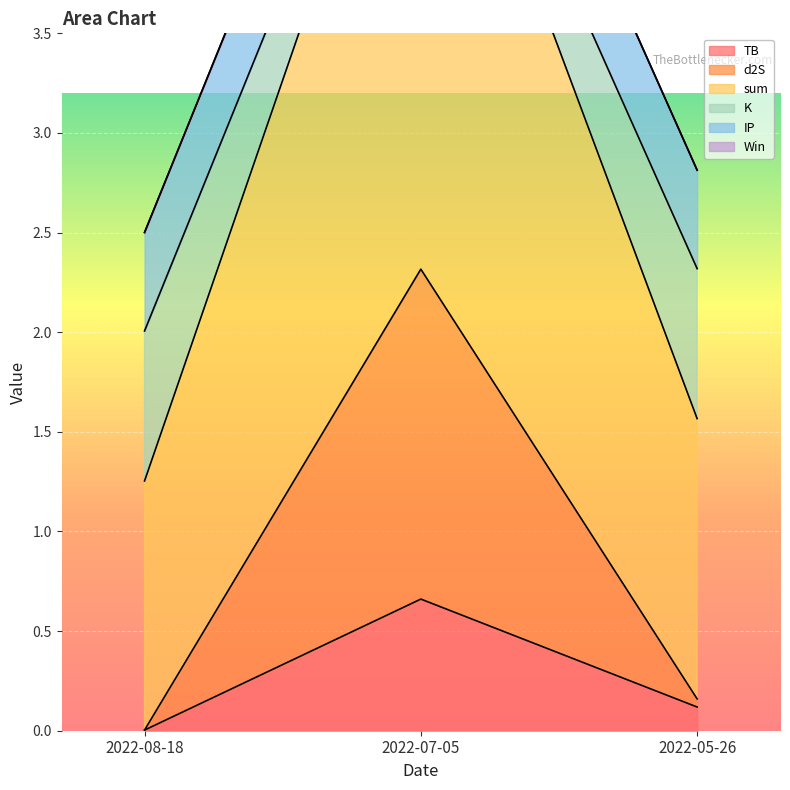

At which label does TB reach its minimum?

2022-08-18